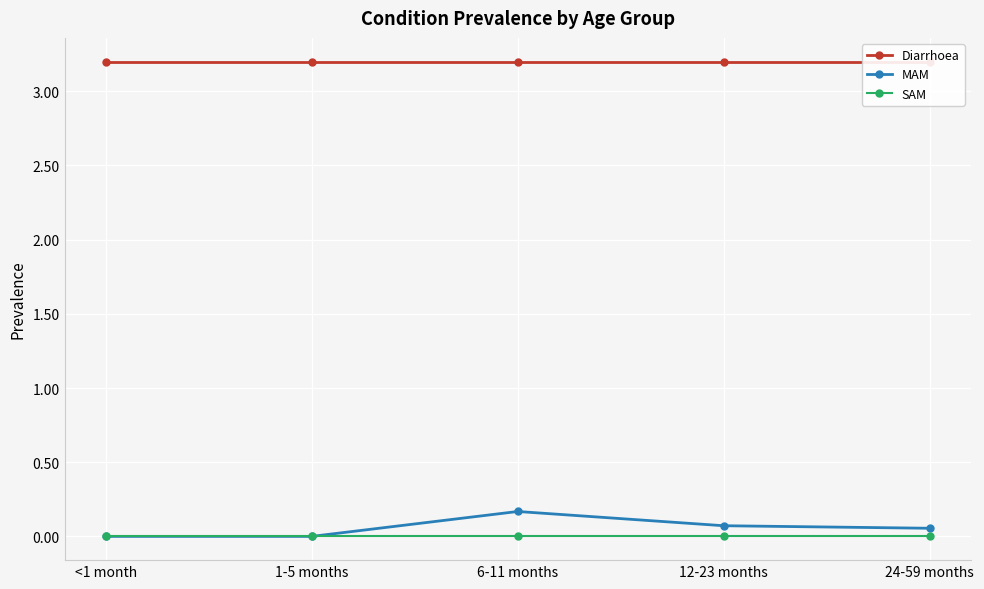

What is the spread (max minus min) of values at 12-23 months?

3.2